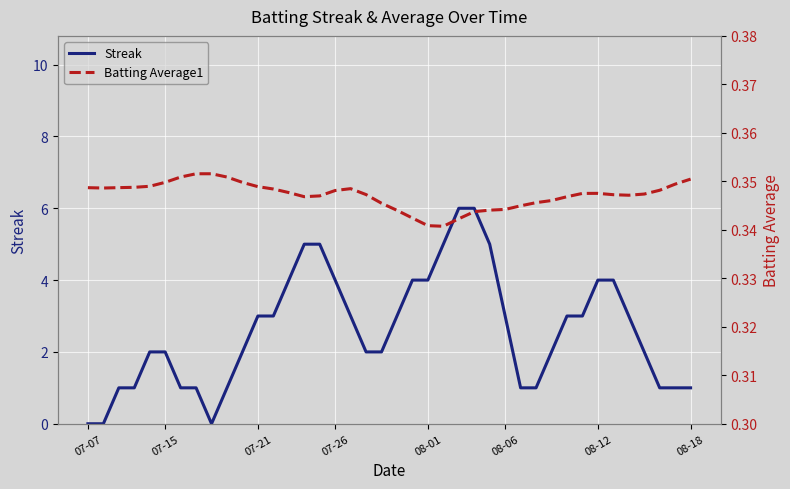

What is the value of the Batting Average1 point at the 5th from the left?

0.3